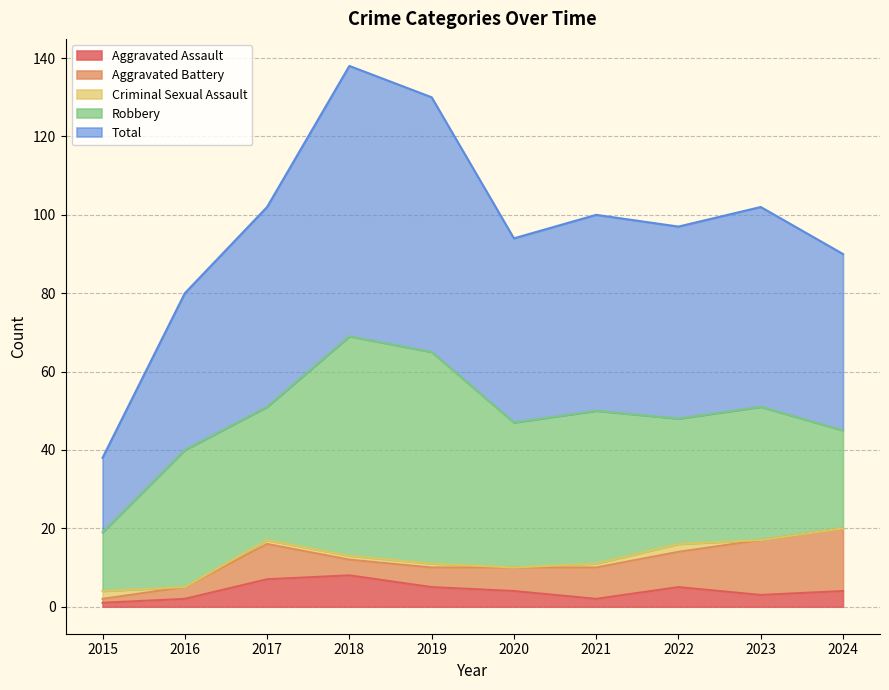

Rank the series at 2022 from highest to lowest value.

Total, Robbery, Aggravated Battery, Aggravated Assault, Criminal Sexual Assault